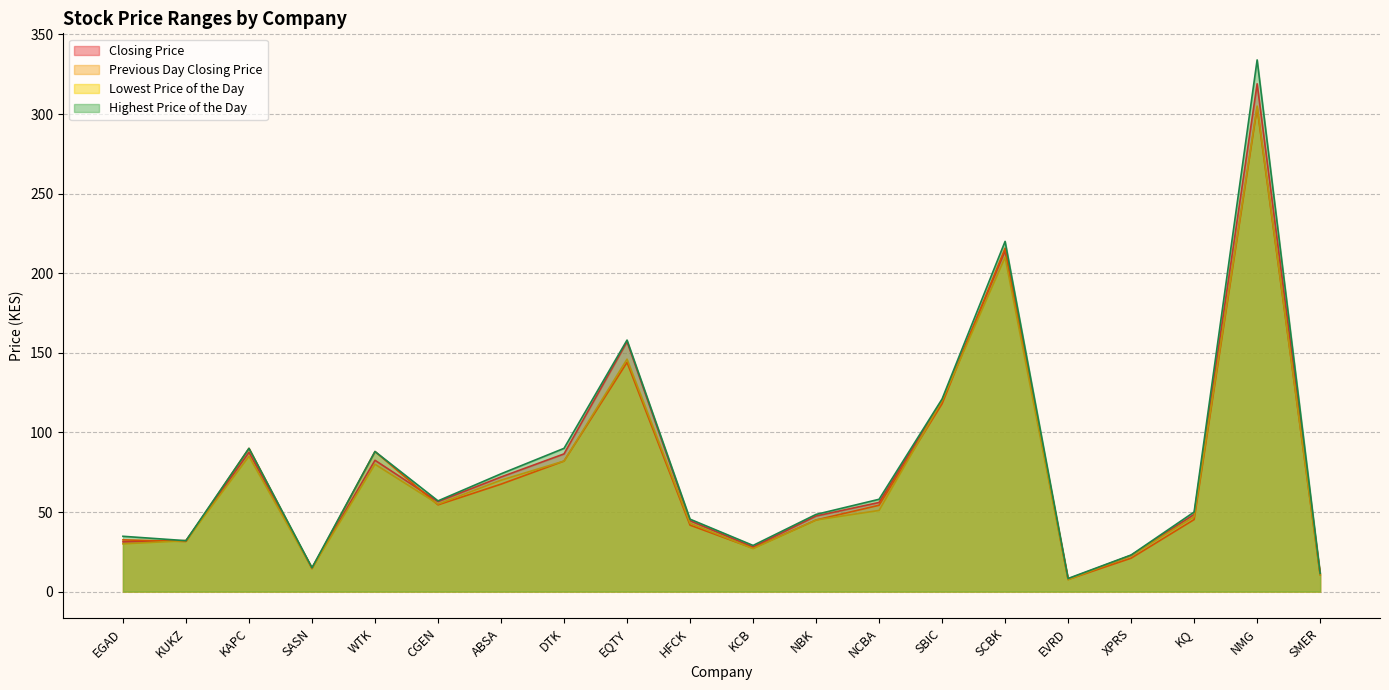

Rank the series at HFCK from highest to lowest value.

Highest Price of the Day, Closing Price, Lowest Price of the Day, Previous Day Closing Price